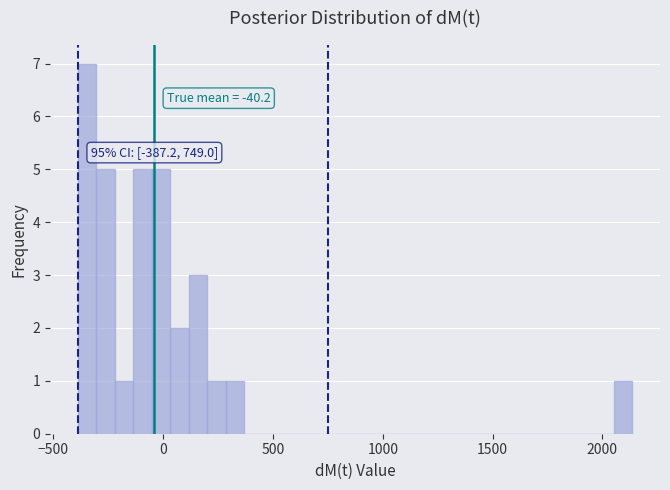

Read against the x-axis, roughly where is the centre of the tallest bar?

-350